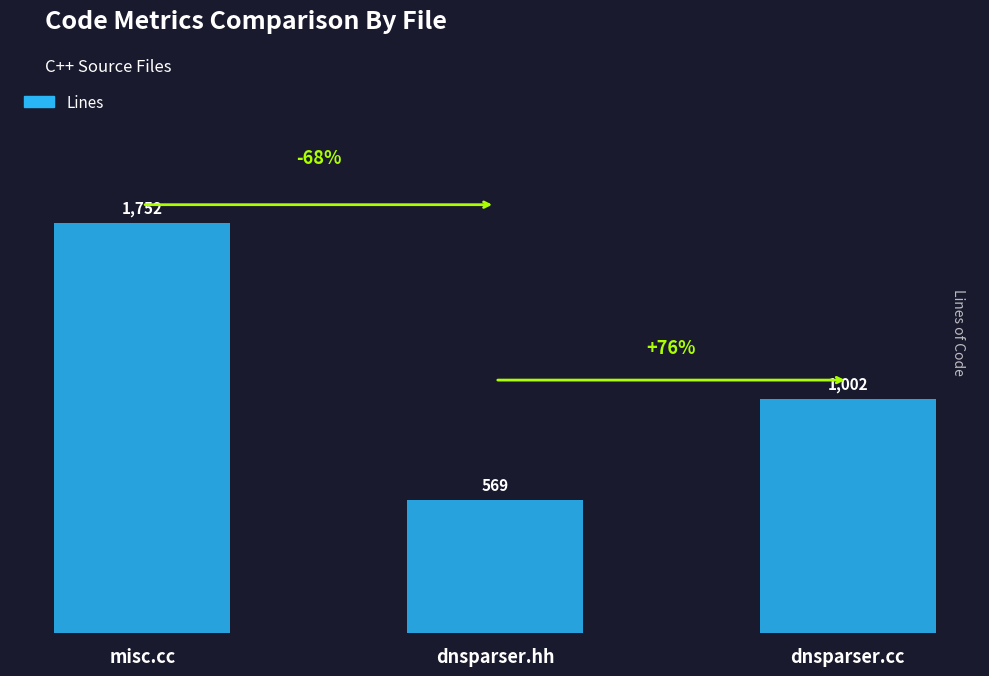

Are the bars grouped side by side (vs. stacked)?

No